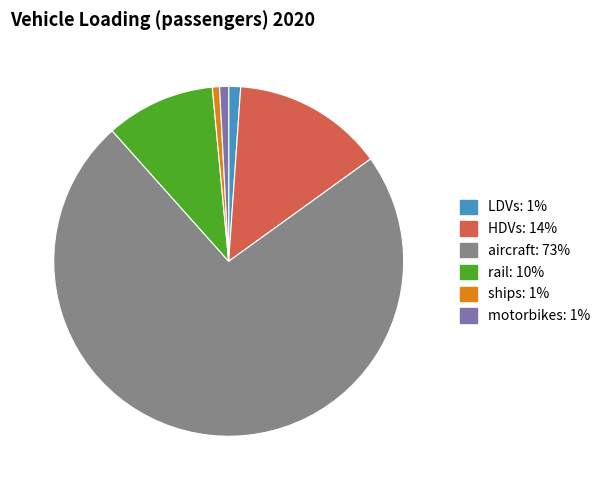

Combined, do HDVs and rail account for over 50%?

No